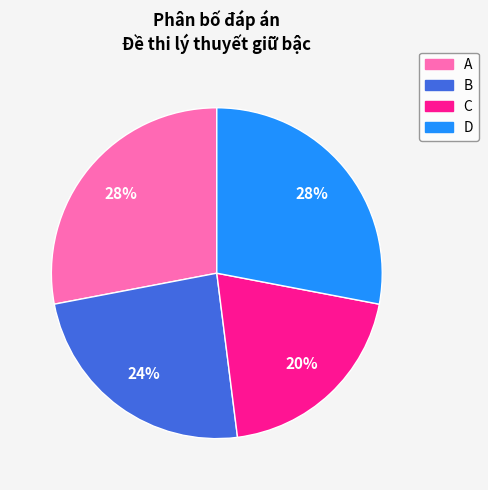

Does any single category account for the majority?

No